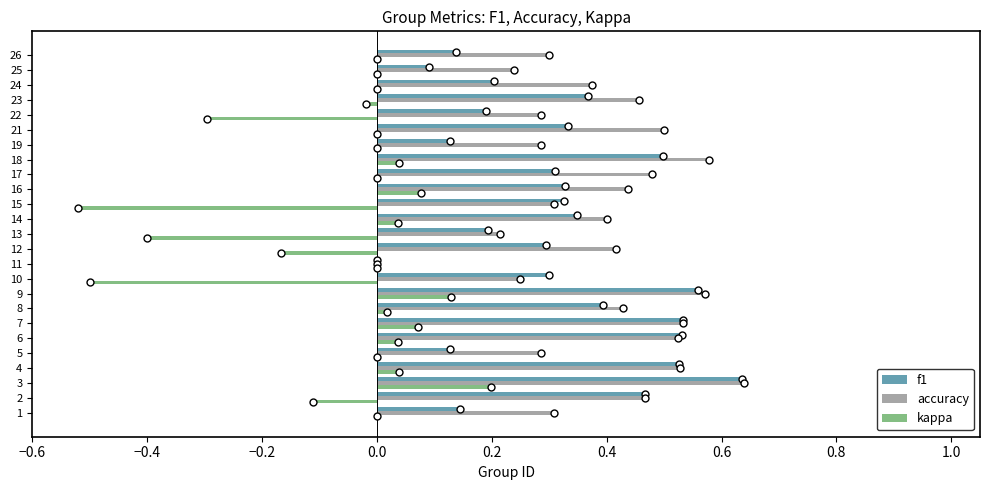

What is the sum of the kappa values at 16 and 10?

-0.4